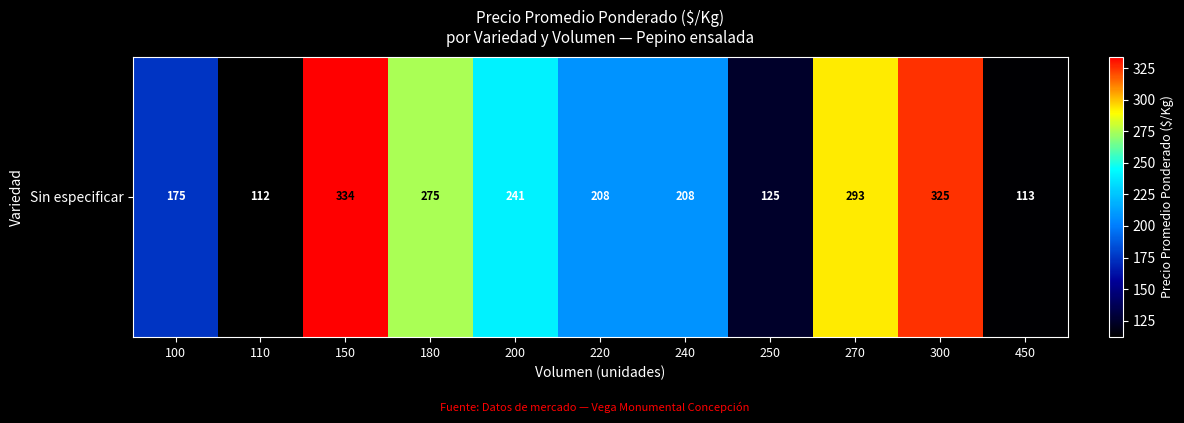

What is the smallest value displayed?

112